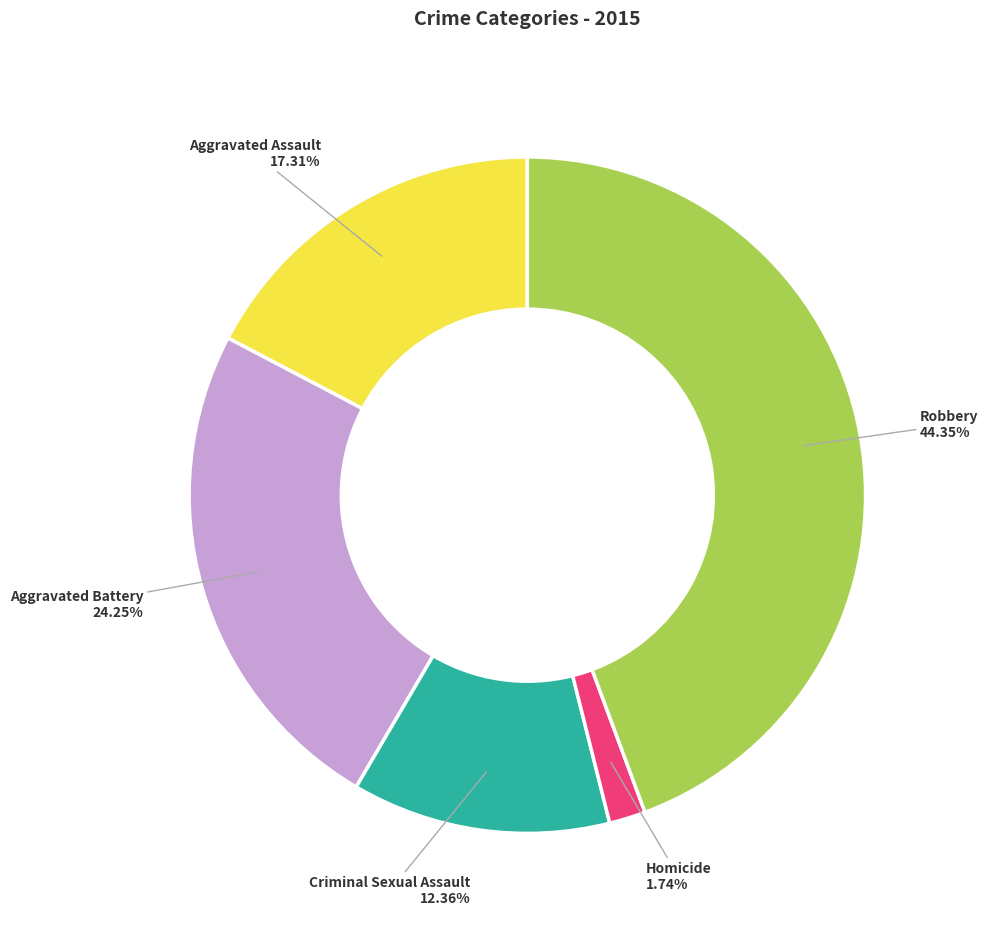

Between Aggravated Battery and Homicide, which is larger?

Aggravated Battery